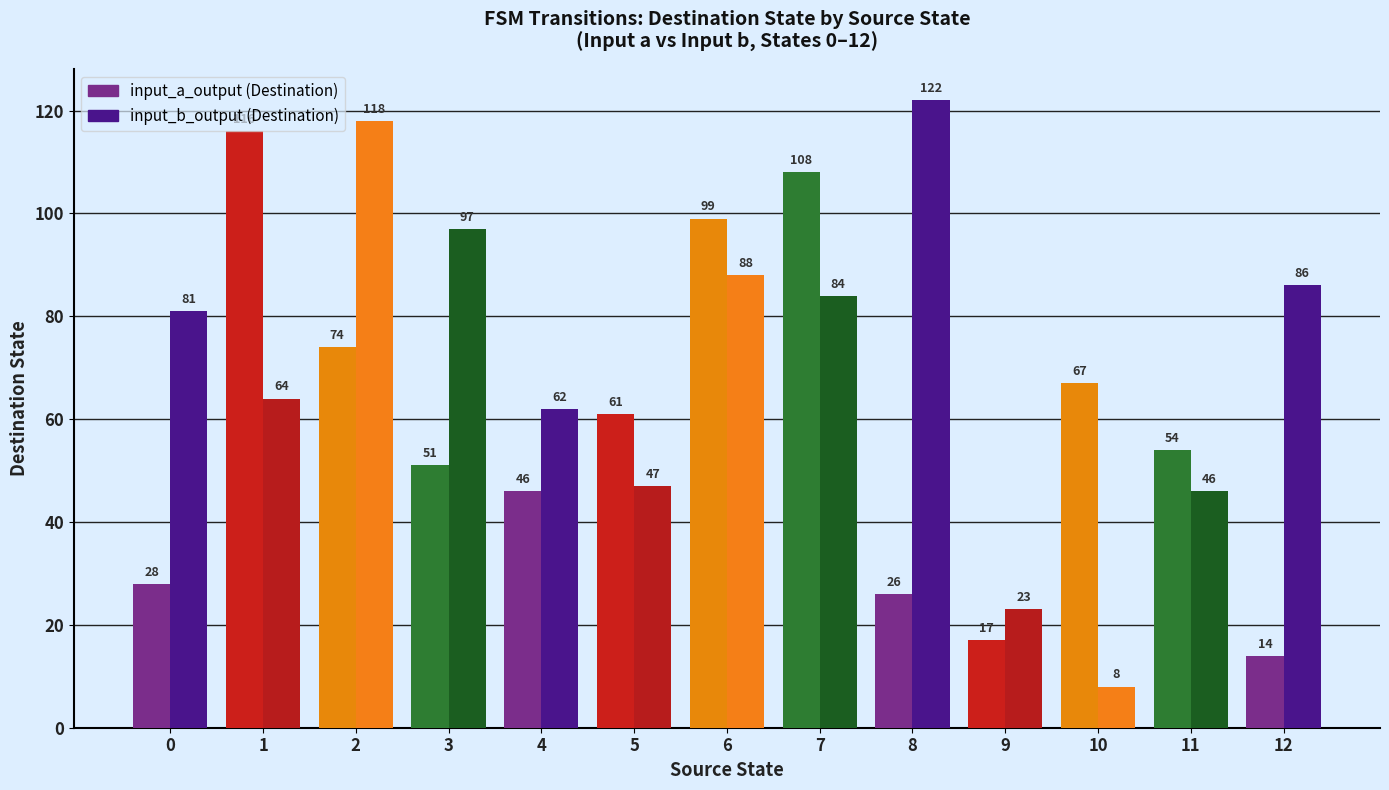

What is the difference between the highest and lowest values at 2?

44